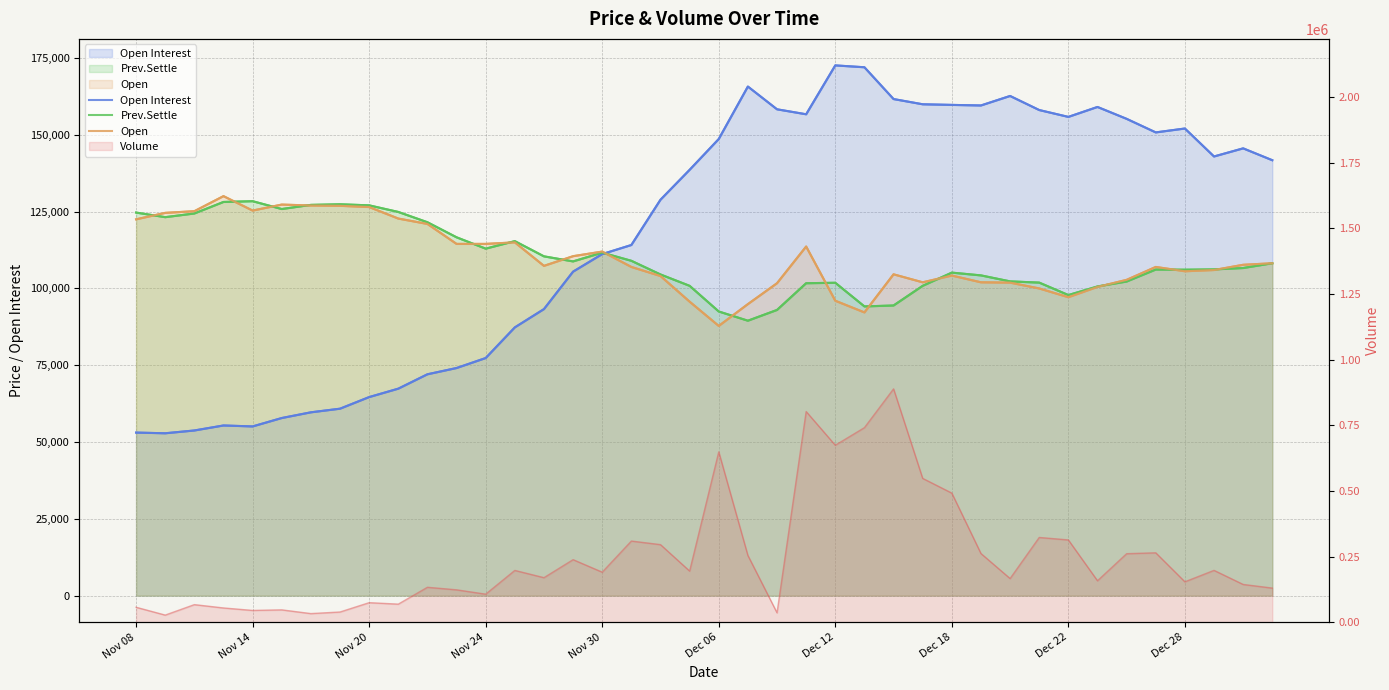

At how many categories does at least one series exceed 137898?

21